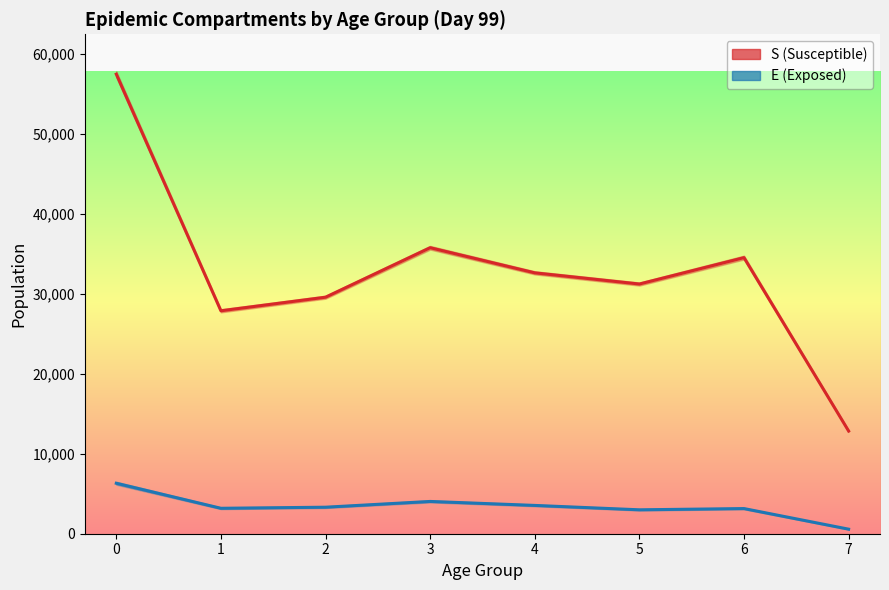

Reading right to left, extract all data points from this chart.

S_mean: 12836.3	34503.3	31207.2	32603.5	35744.7	29557.7	27860.3	57431.6
E_mean: 568.4	3143.2	2988.3	3537.4	4033.8	3313.2	3178.4	6306.0